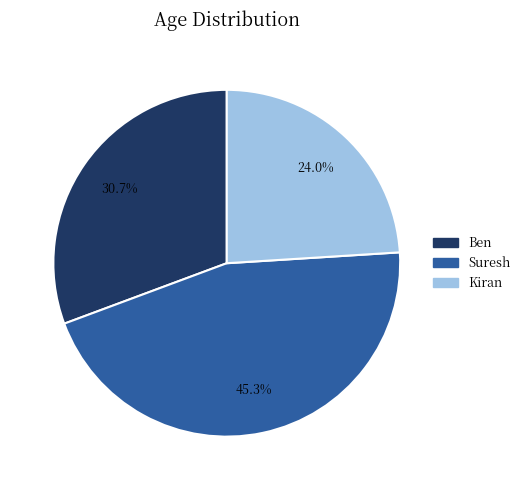

Count the number of slices in the pie.

3